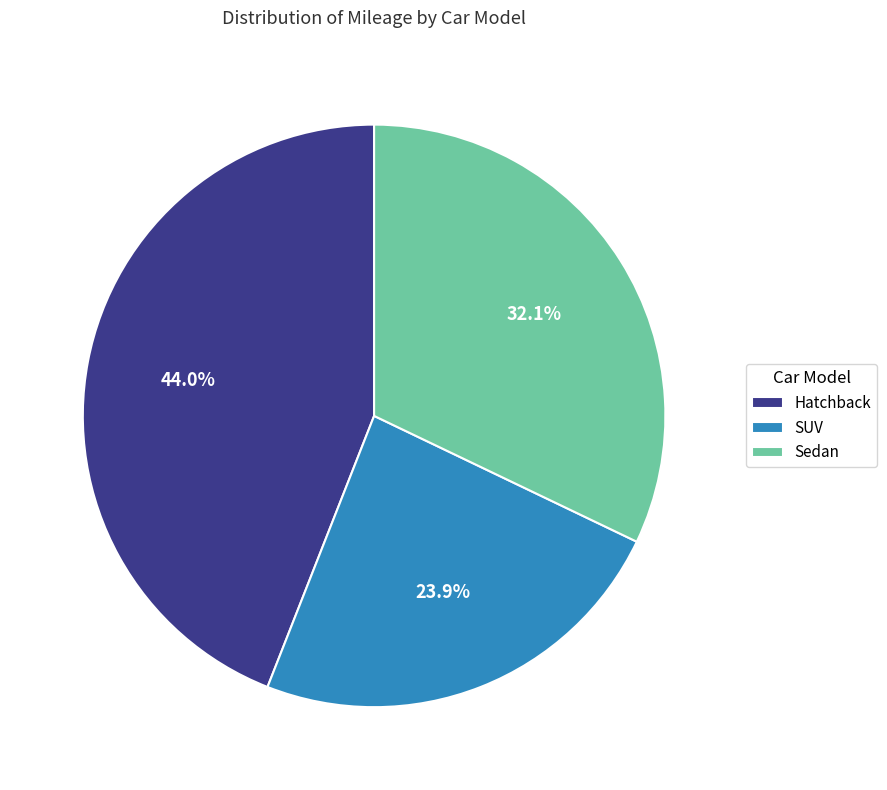

Does SUV represent more than half of the total?

No